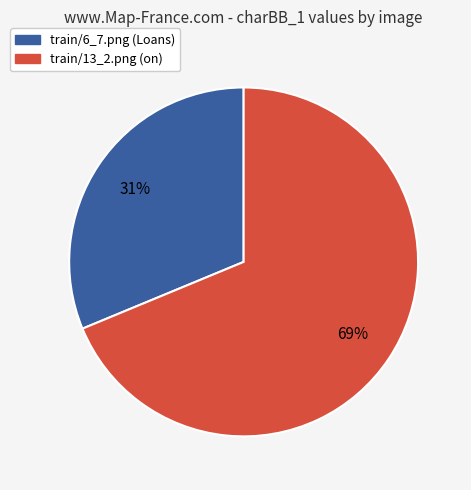

To the nearest percent, what is the average slice percentage?

50%